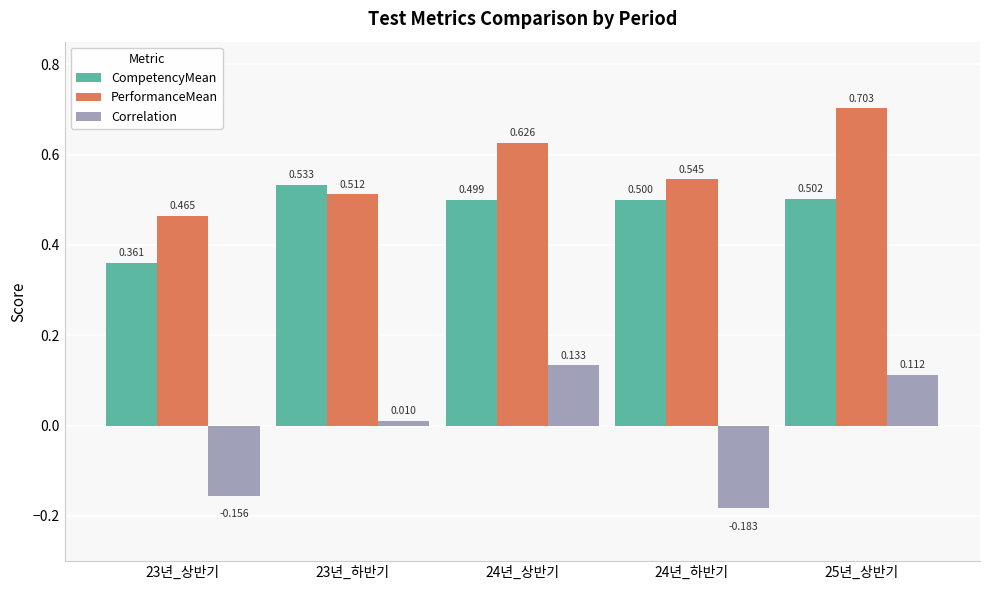

Is the value of Correlation at 25년_상반기 greater than the value of PerformanceMean at 25년_상반기?

No